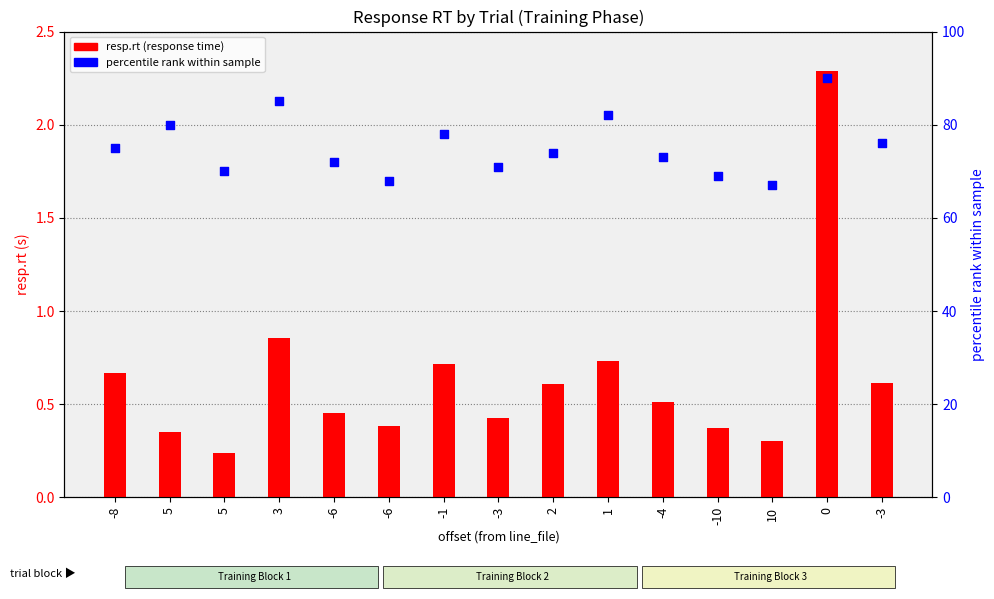

At how many categories does at least one series exceed 32?

15